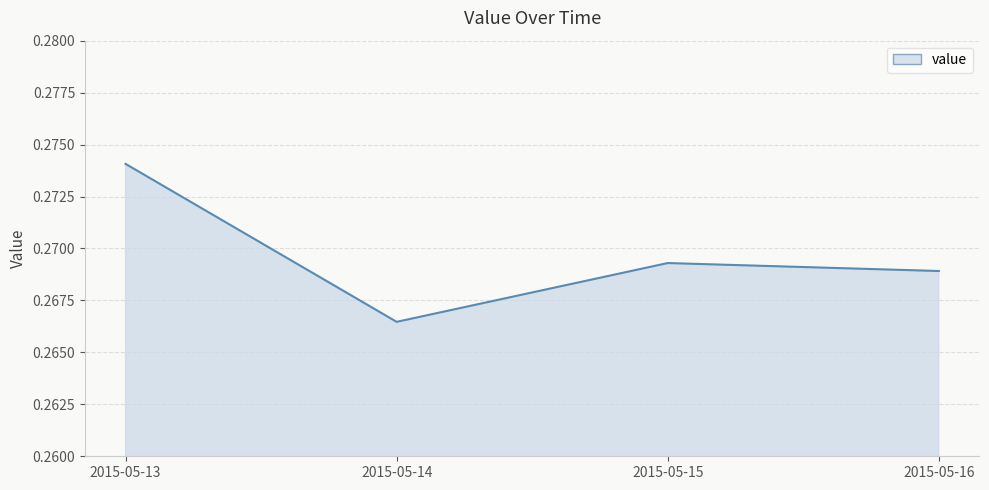

At which category does the chart reach its minimum across all series?

2015-05-14